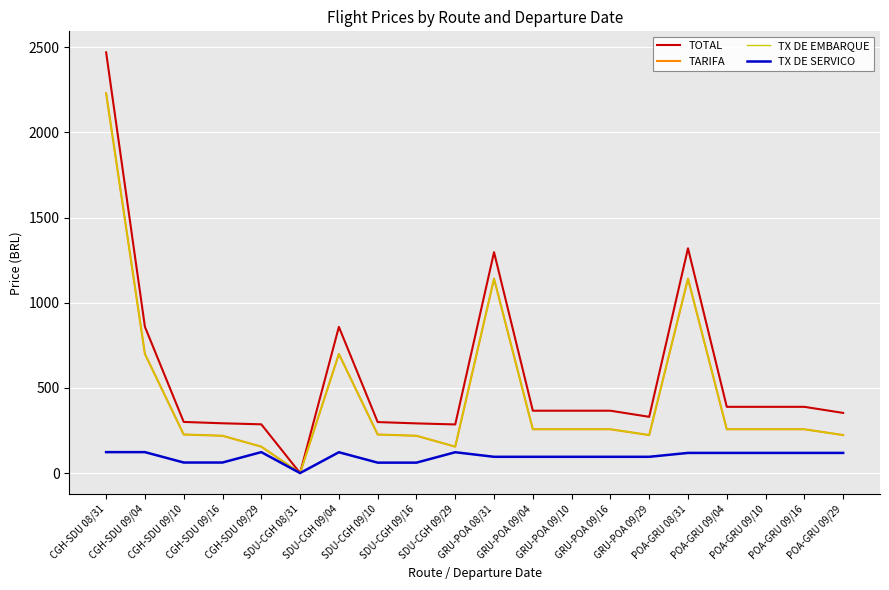

Is this an area chart (filled region under the line)?

No